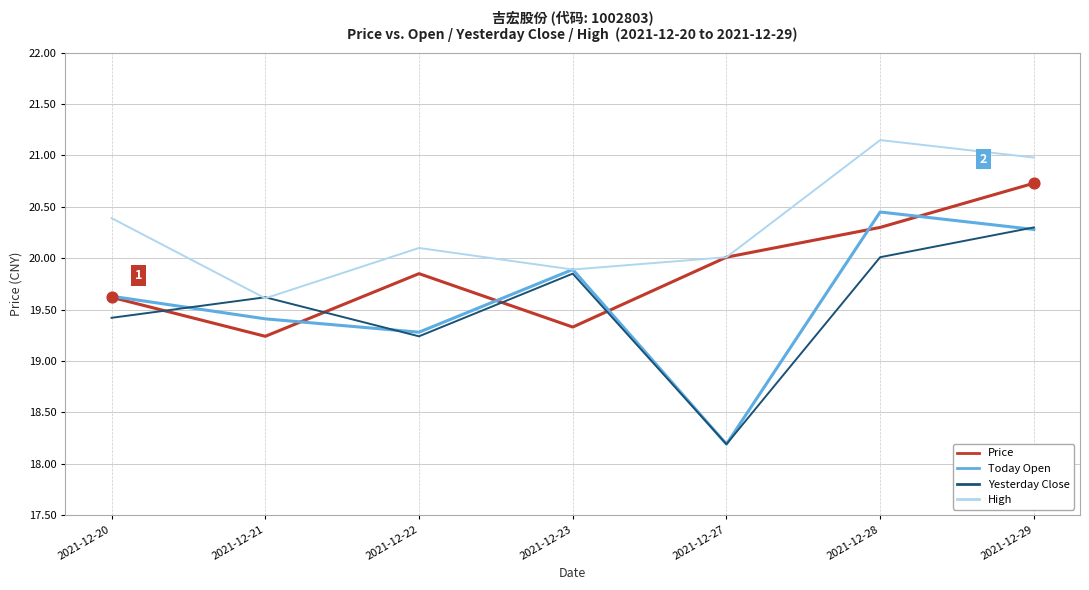

Which series changed the most between 2021-12-23 and 2021-12-29?

Price